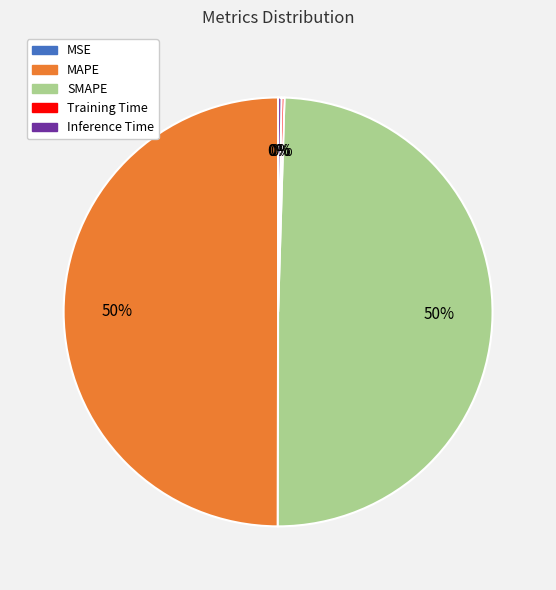

Is it true that MAPE is 50% of the pie?

True